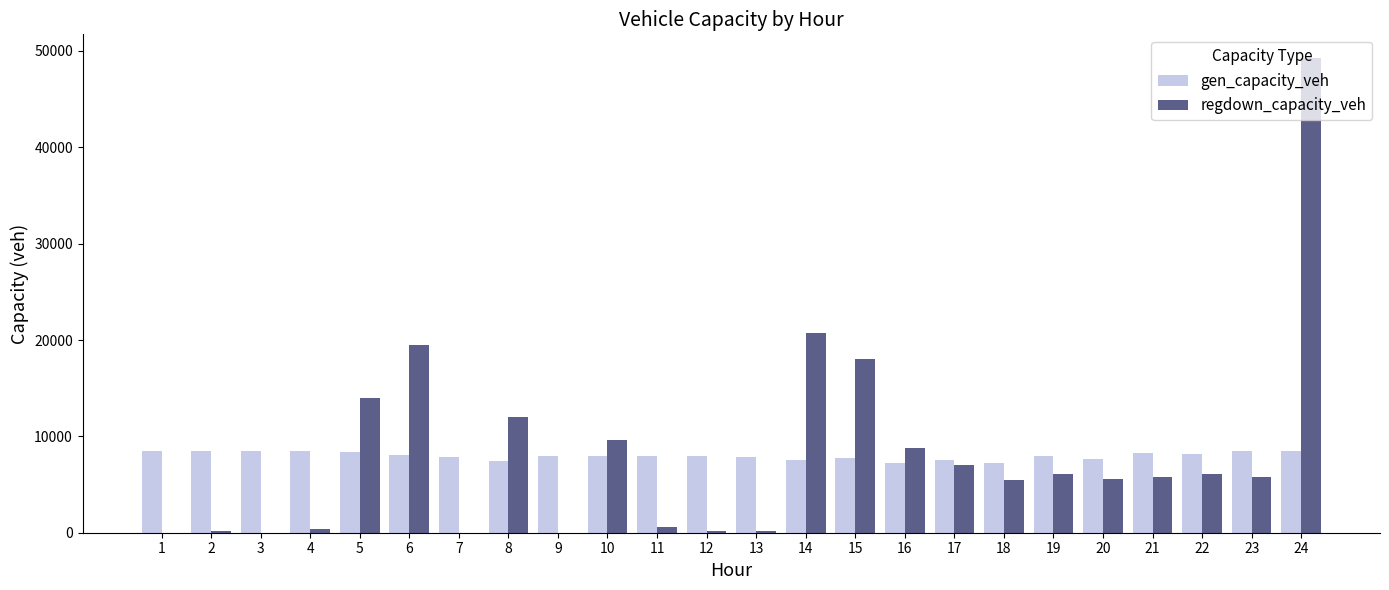

What is the total value across all series at 14?

28321.1